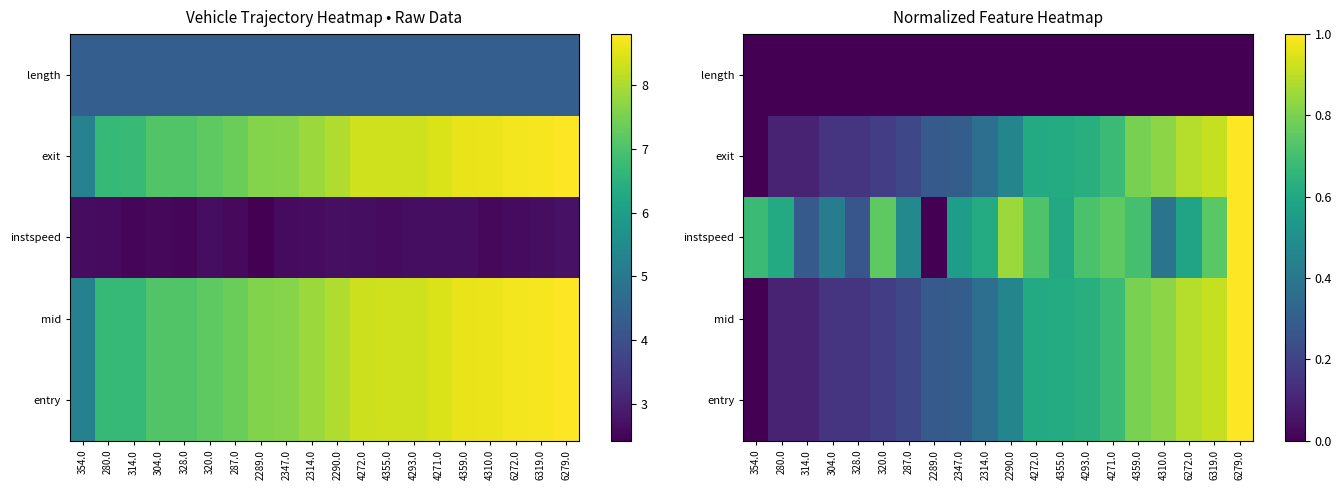

Which category has the lowest value across all series?

354.0